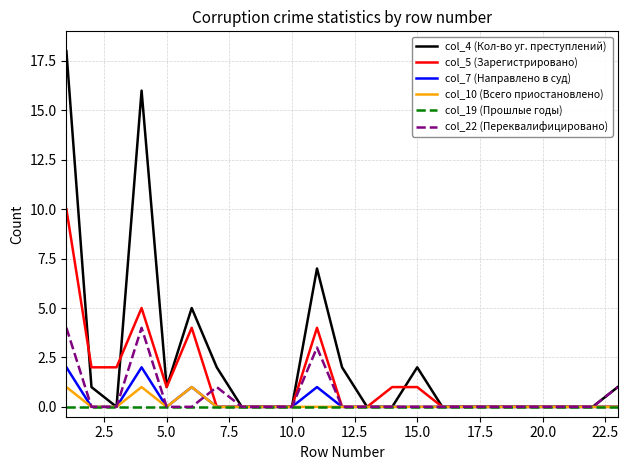

Which series has the widest spread of values?

col_4 (Кол-во уг. преступлений)